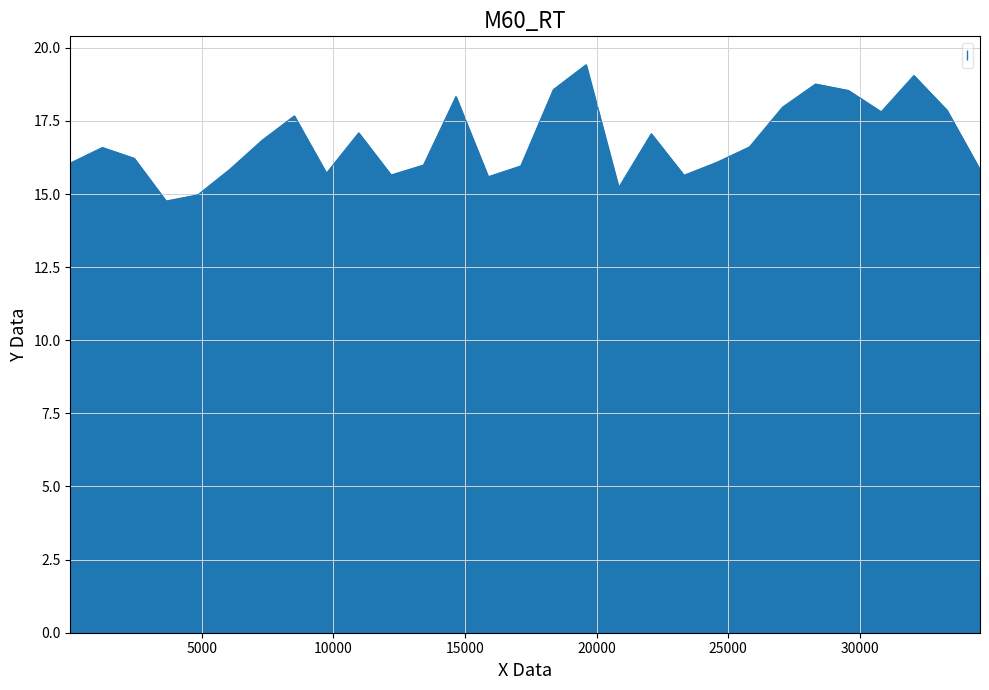

What is the greatest value displayed?

19.4